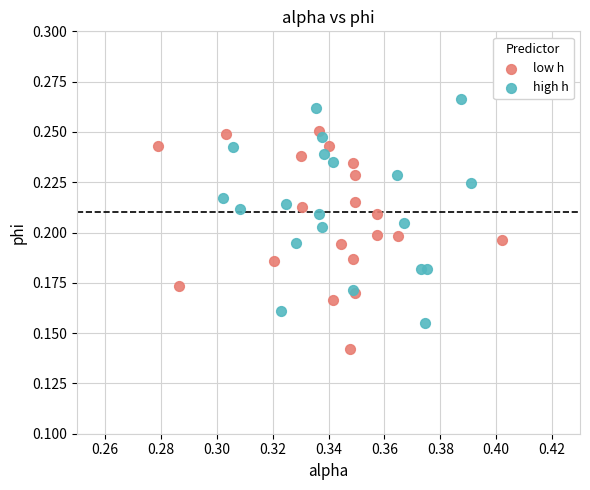

Which series reaches the maximum Y coordinate?

high h